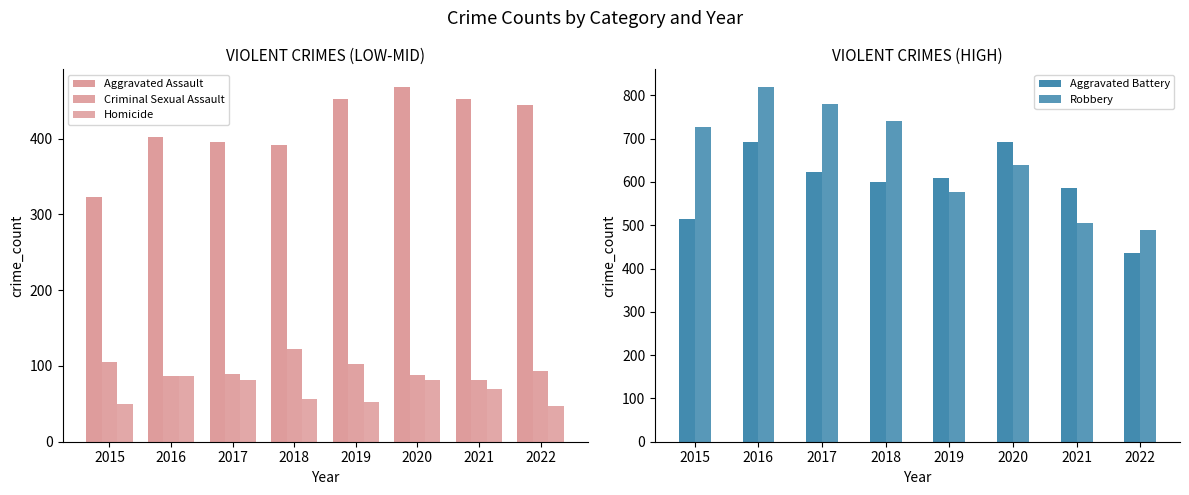

At which category does the chart reach its peak across all series?

2016